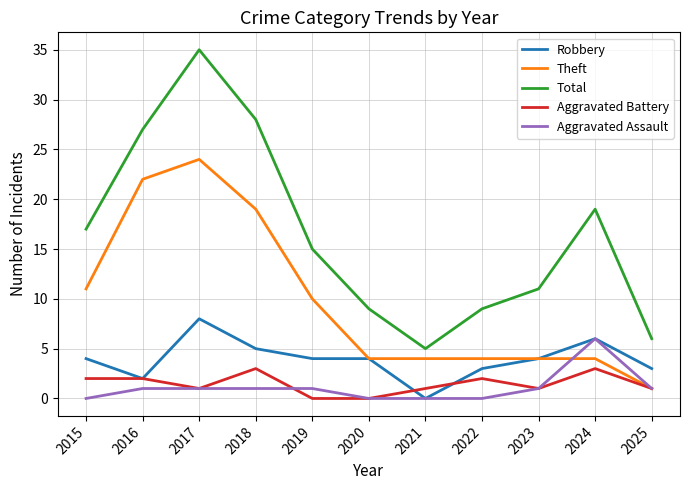

True or false: Total has more than 0 interior local peaks.

True